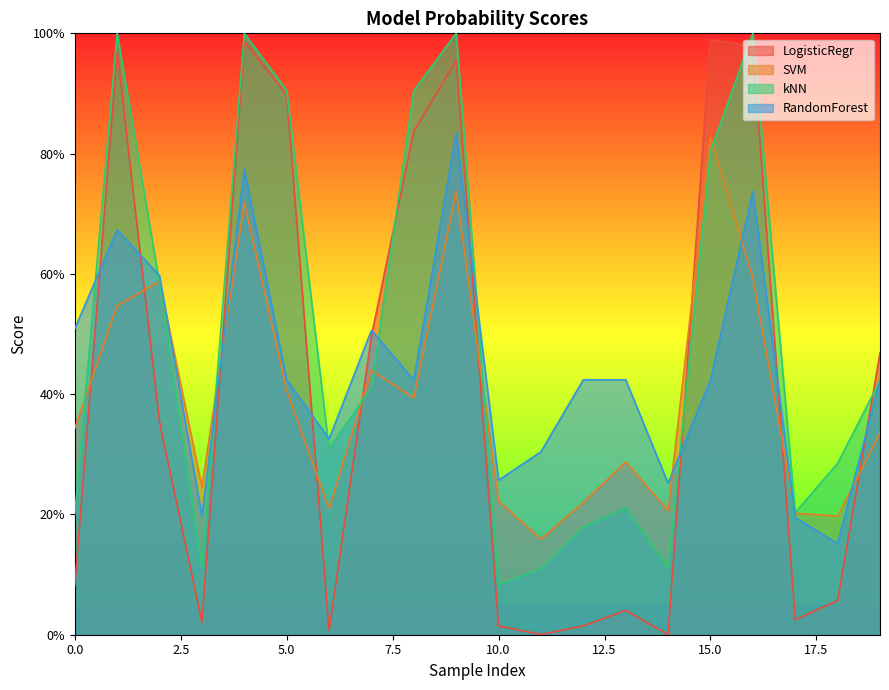

True or false: SVM and RandomForest cross at least once.

True